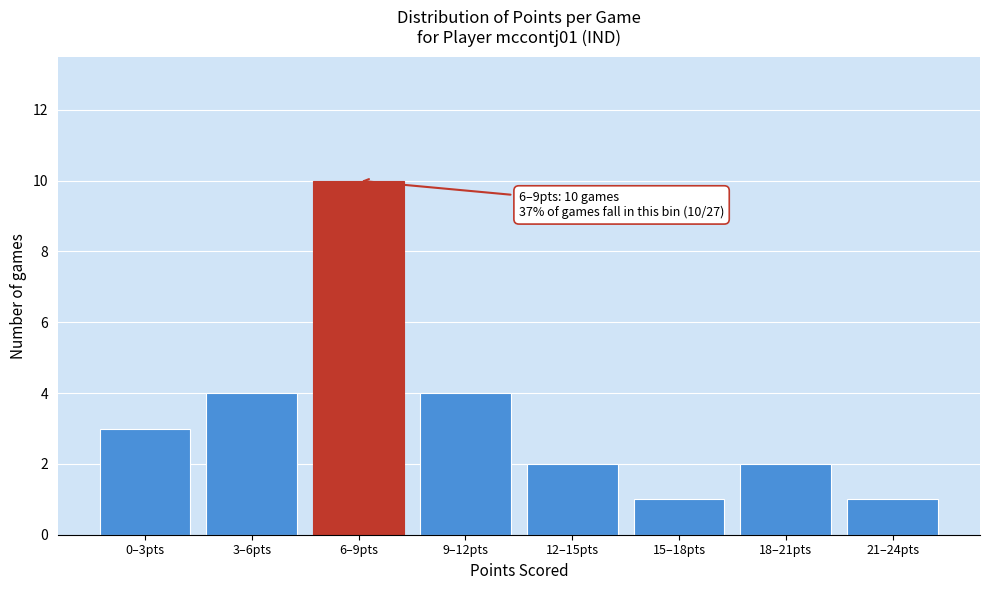

Reading left to right, list all the values displayed in this chart.

3	4	10	4	2	1	2	1